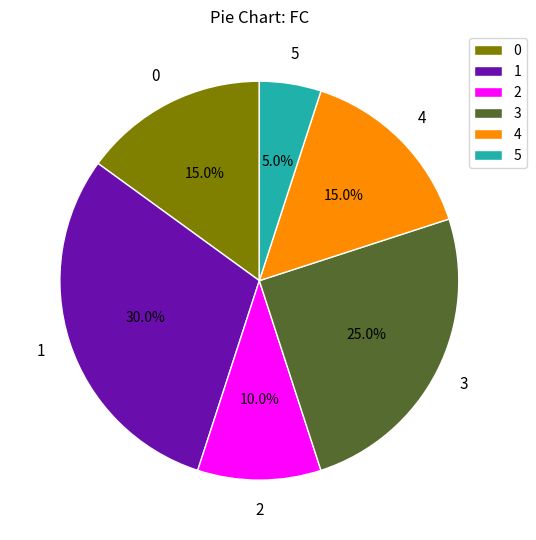

What is the smallest slice in the pie chart?

5